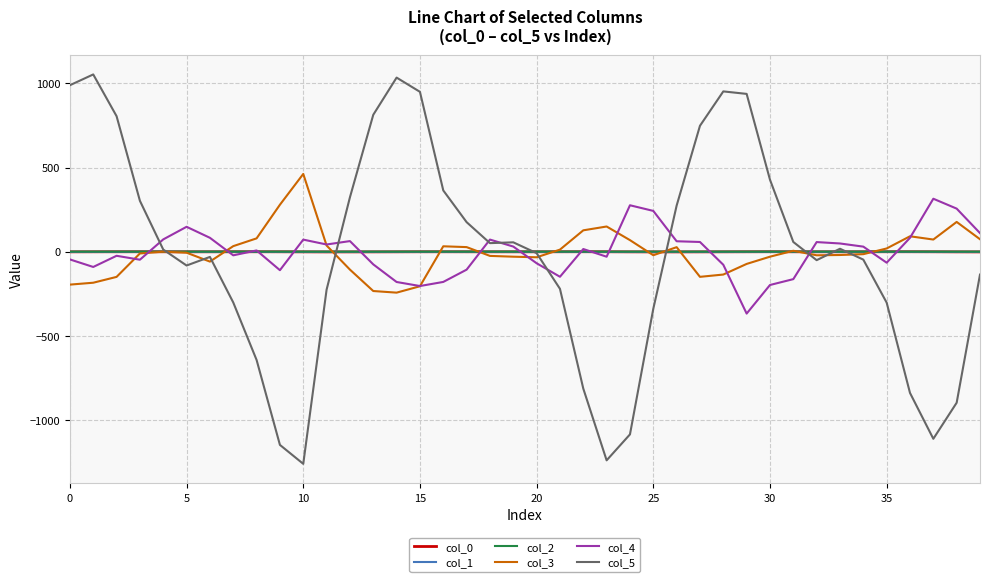

How many values in the col_0 series exceed 0?

20